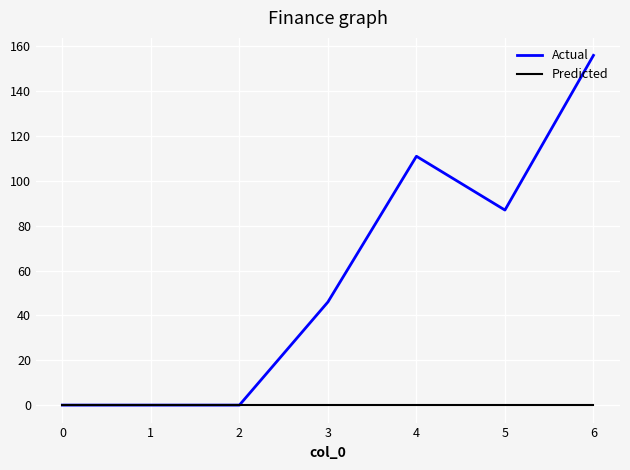

List the series in order of their peak value, lowest first.

Predicted, Actual